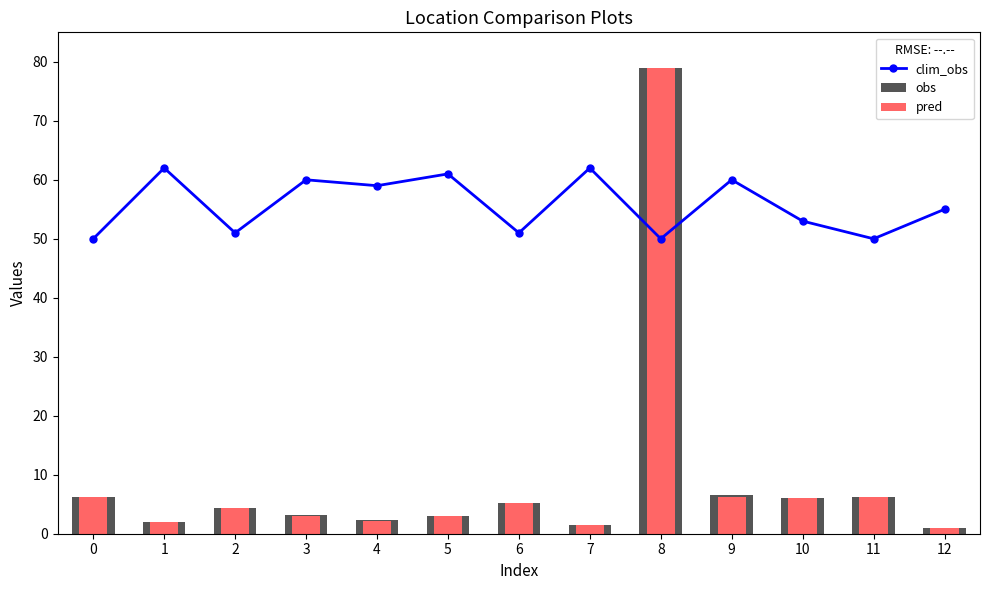

What is the sum of the clim_obs values at 7 and 10?

115